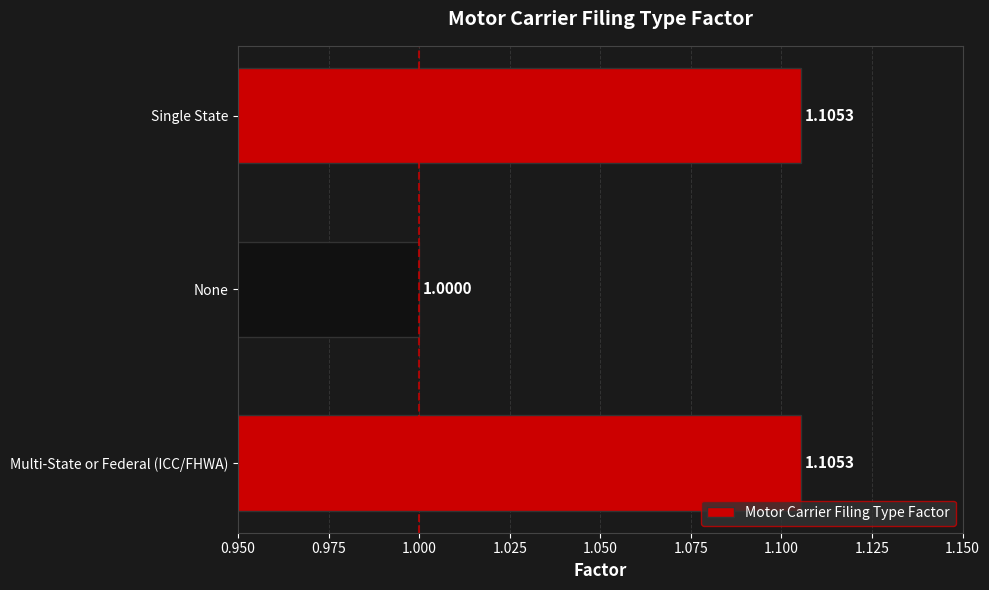

Does the chart contain stacked bars?

No